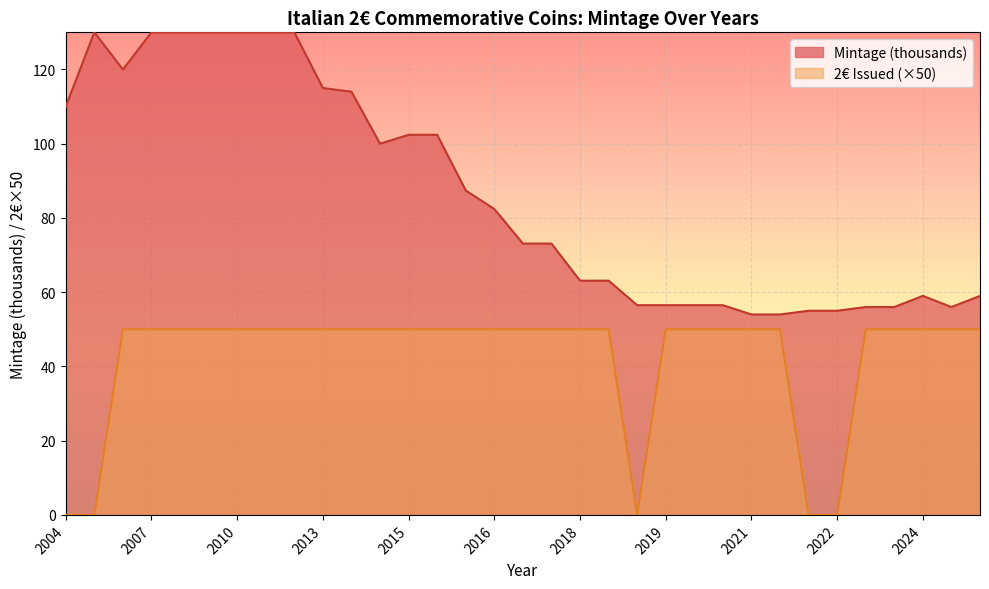

How many lines are shown in the chart?

2